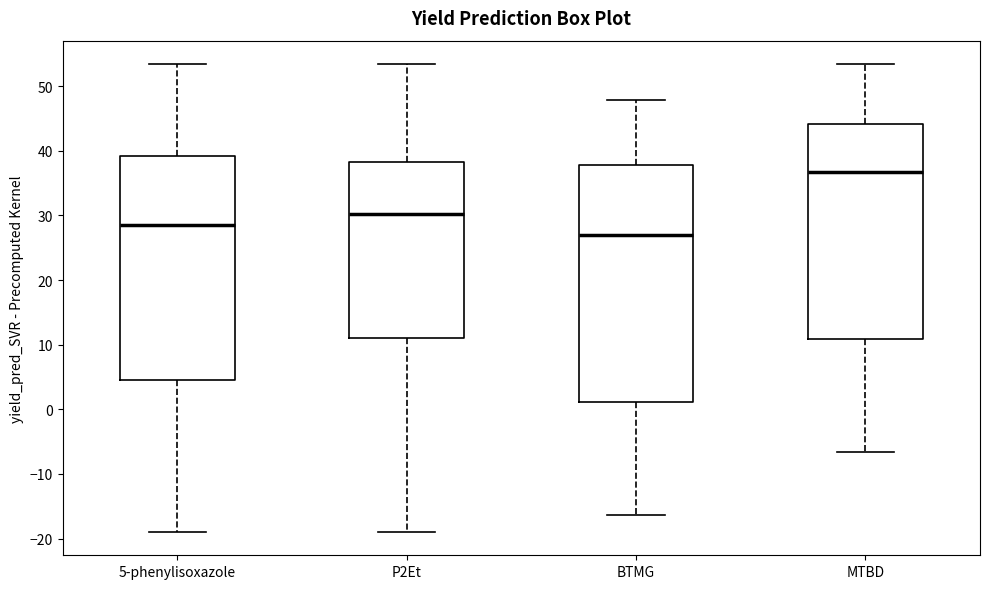

Which box is the tallest, from its lower edge to its upper edge?

BTMG